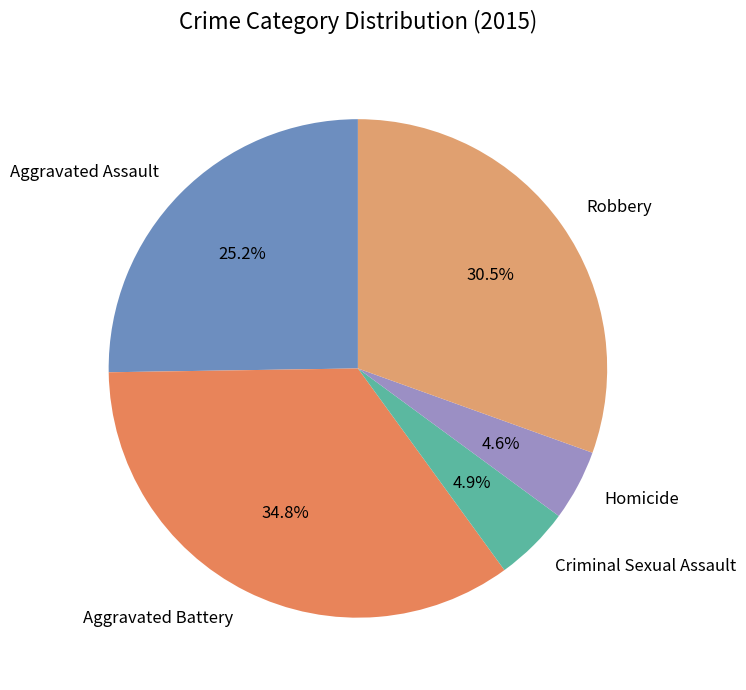

Count the number of slices in the pie.

5